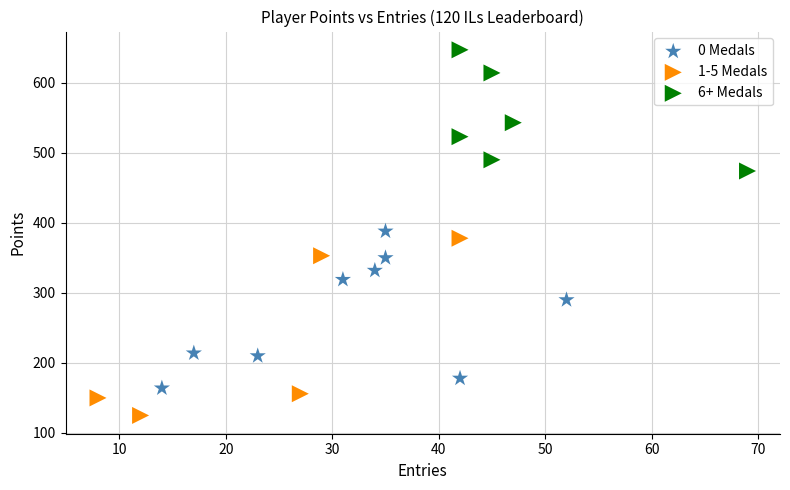

Which series has the largest Y range (max minus min)?

1-5 Medals